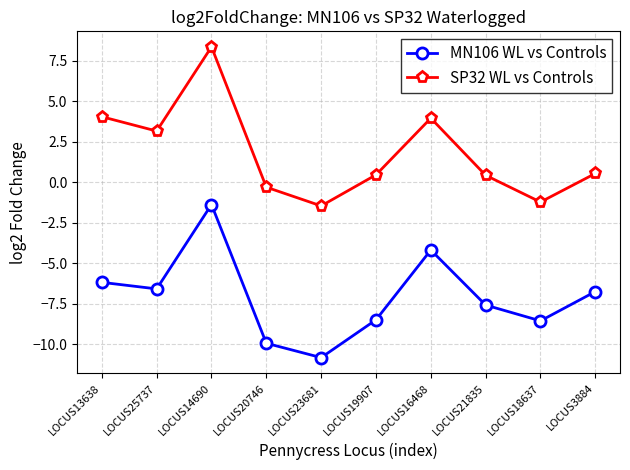

True or false: SP32 WL vs Controls and MN106 WL vs Controls cross at least once.

False